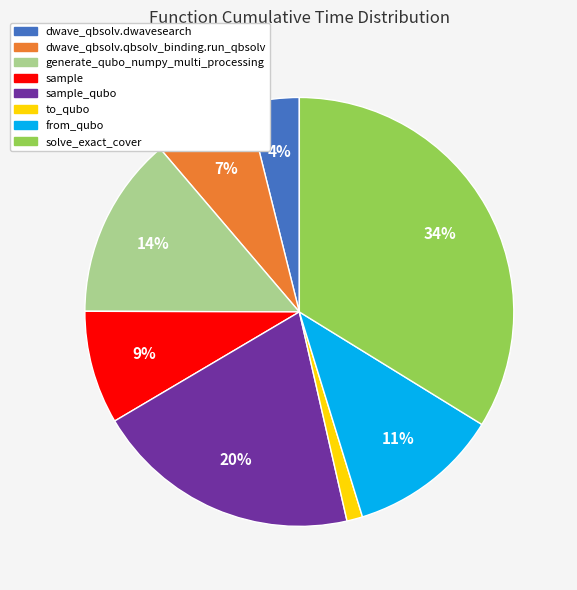

Is there any slice that represents more than half of the pie?

No